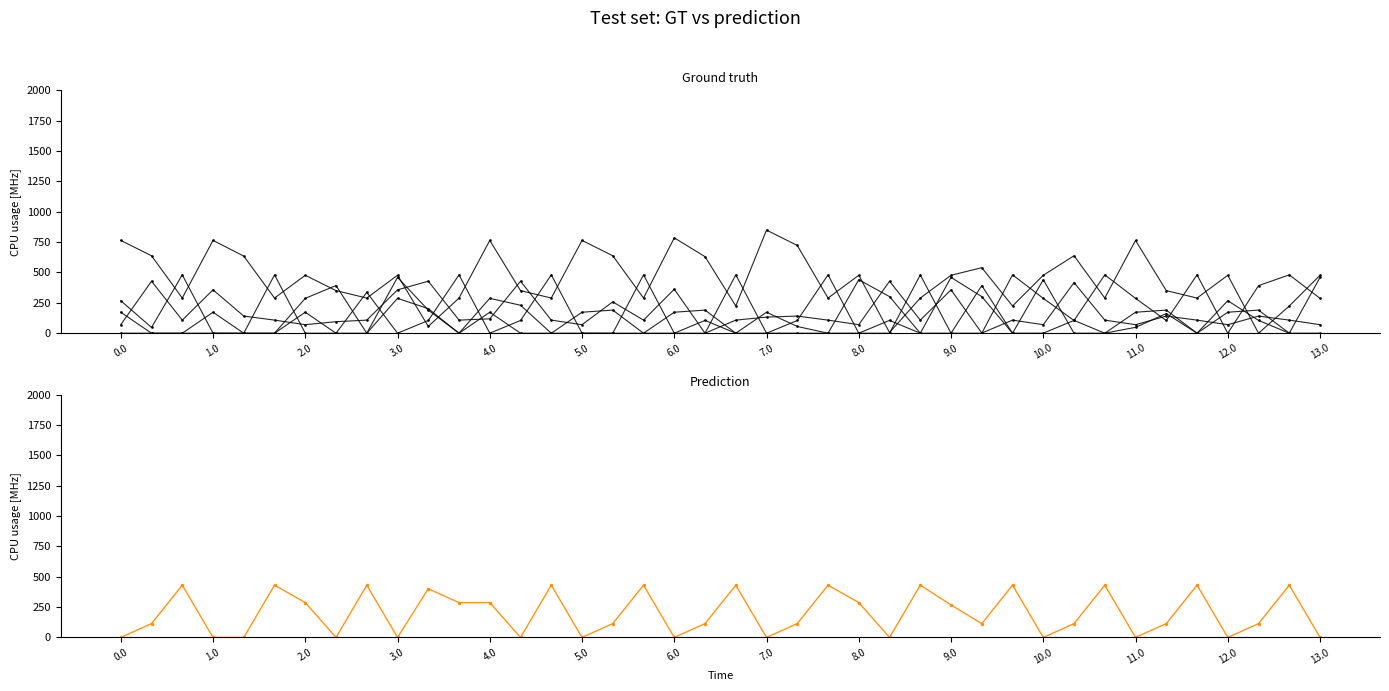

List the series in order of their peak value, lowest first.

col_14, col_13, col_10, col_15, col_9, col_12